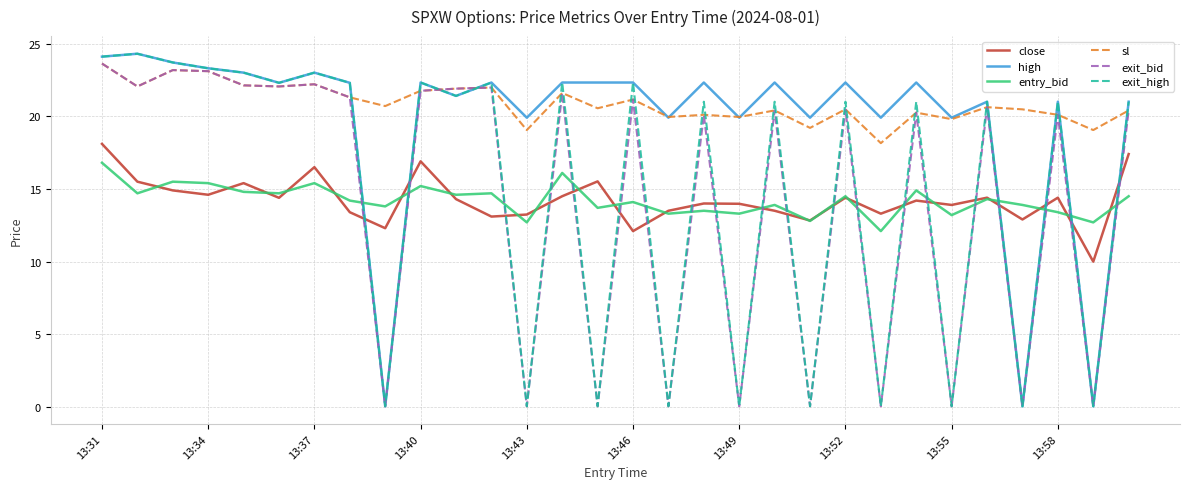

What is the sum of all entry_bid values?

426.7